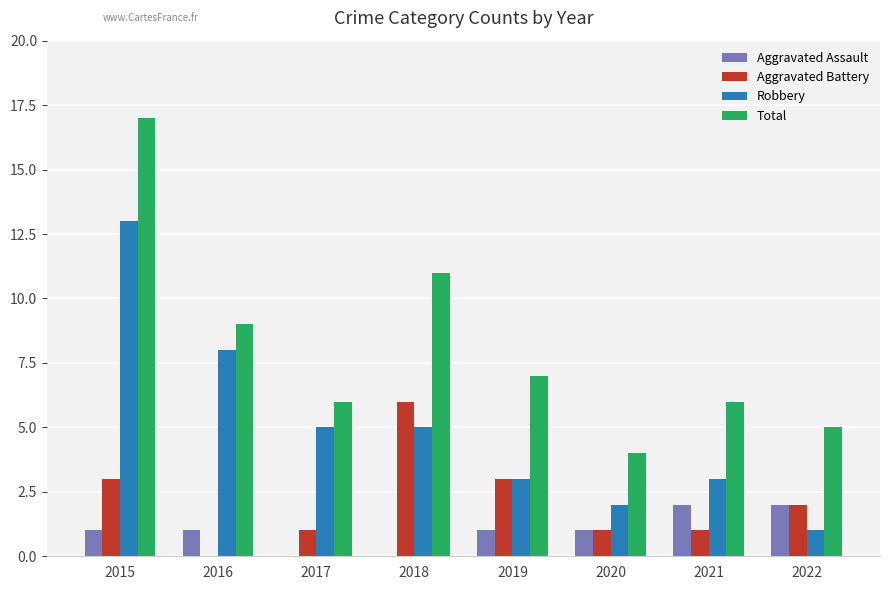

Does the chart contain stacked bars?

No